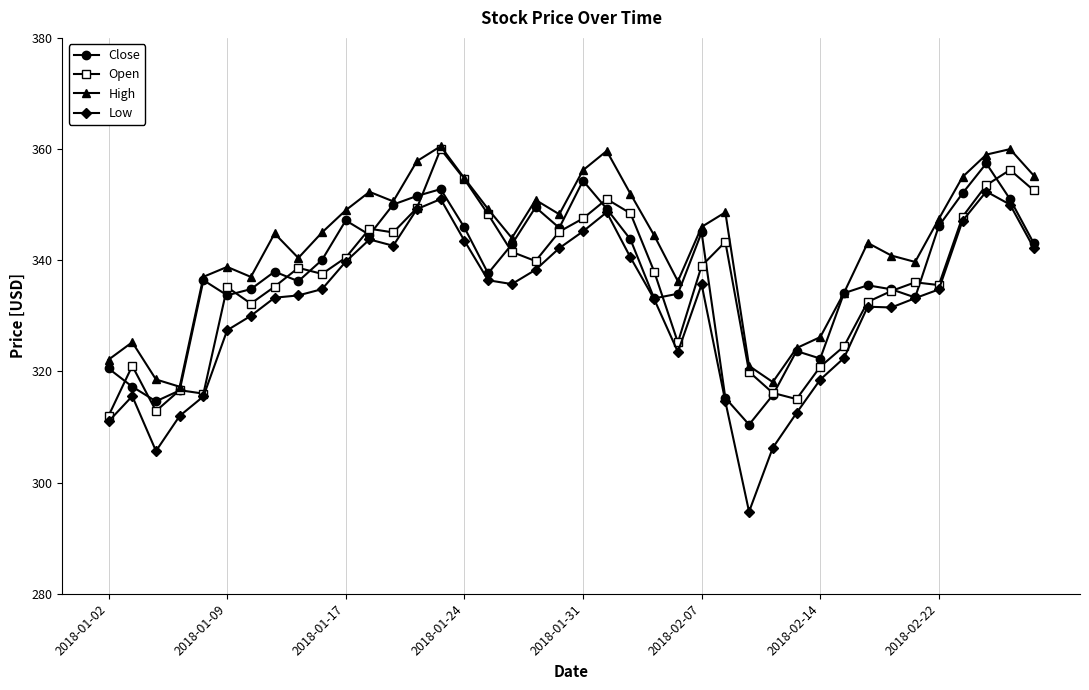

What is the value of the Open point at the 7th from the left?

332.2